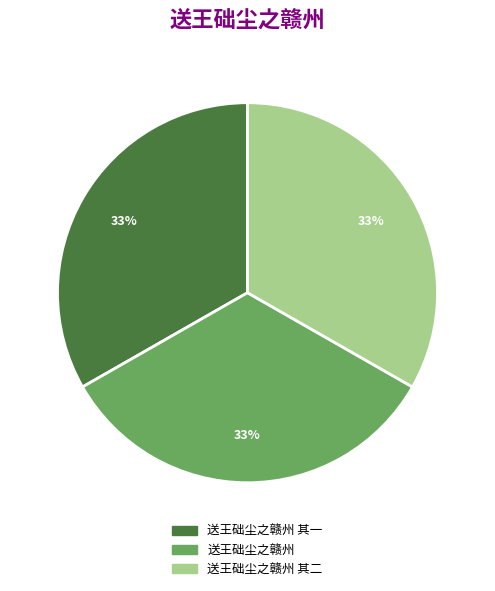

Does 送王础尘之赣州 account for over 50% of the chart?

No